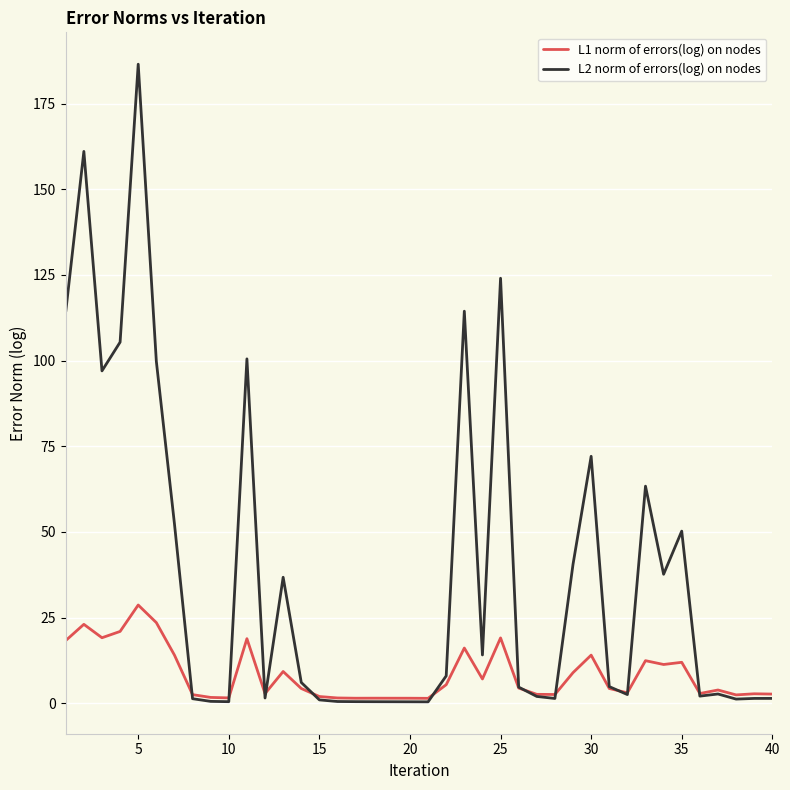

Which series has the largest range (max minus min)?

L2 norm of errors(log) on nodes